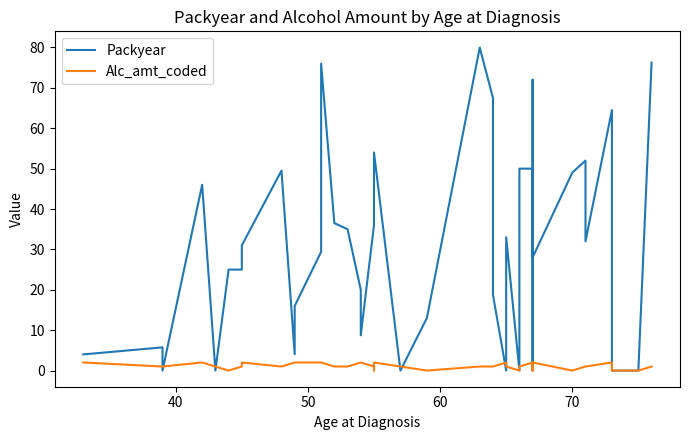

Which series has the widest spread of values?

Packyear